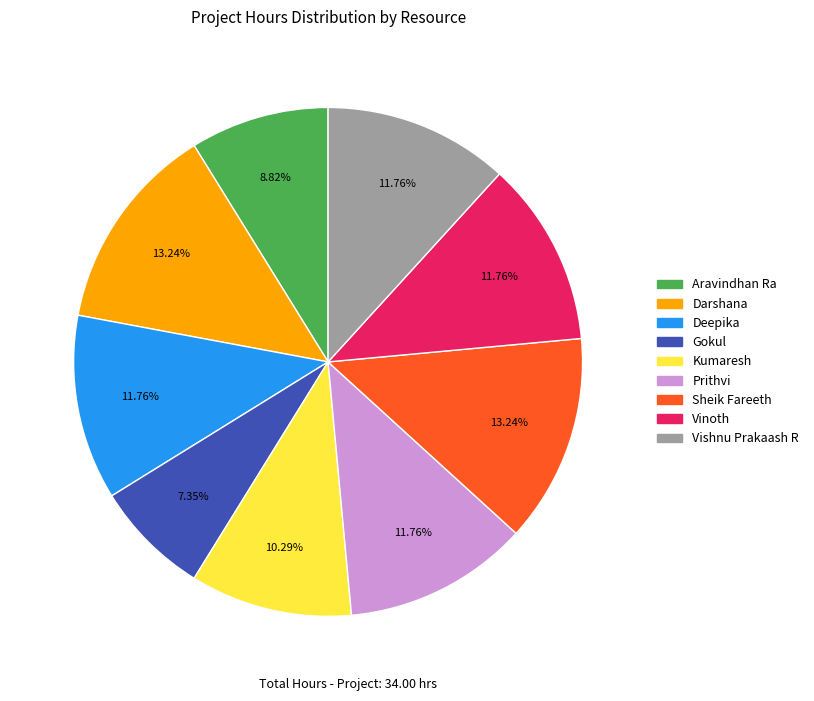

Is there any slice that represents more than half of the pie?

No